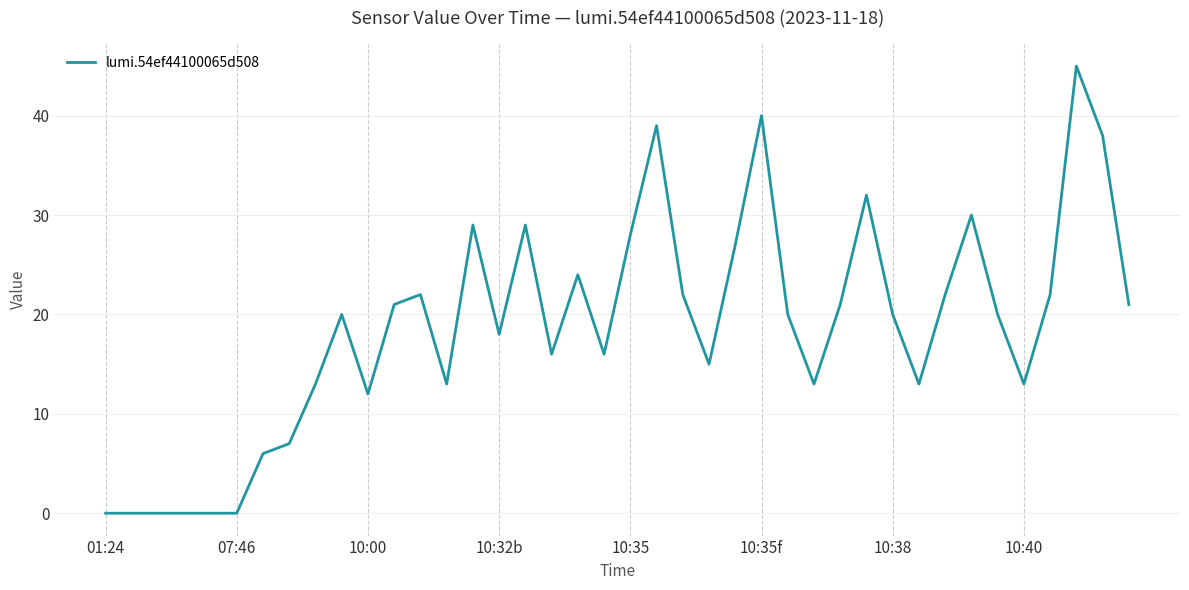

What is the greatest value displayed?

45